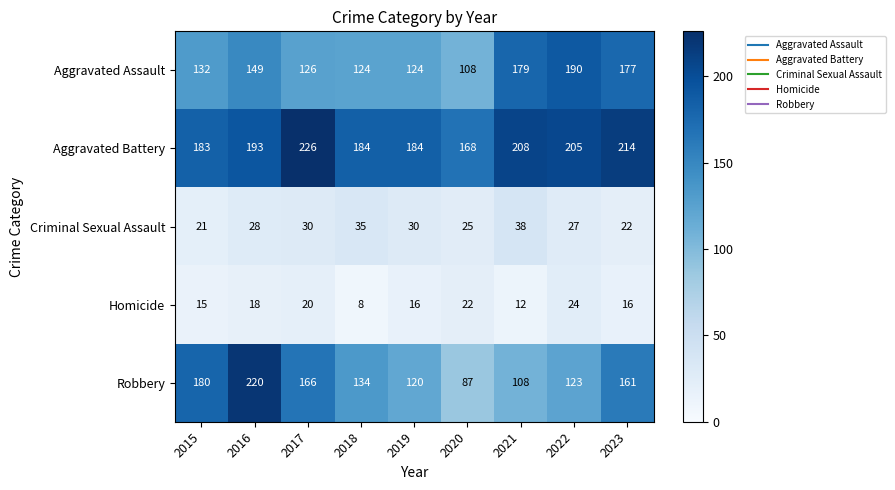

What is the sum of the Aggravated Battery values at 2017 and 2015?

409